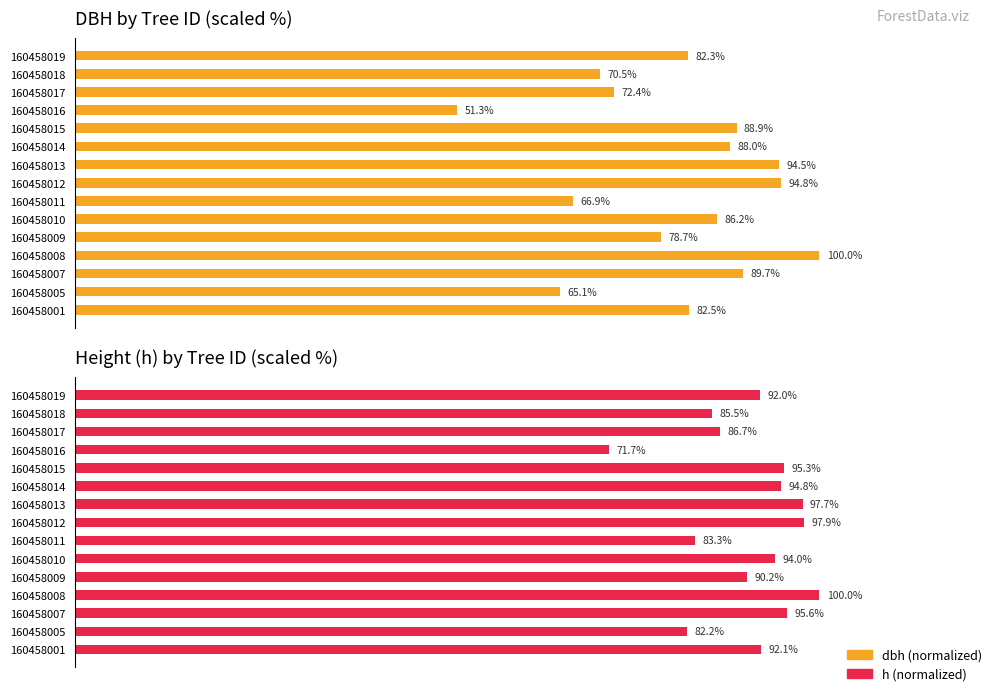

Which series has the largest total across all categories?

h (max)